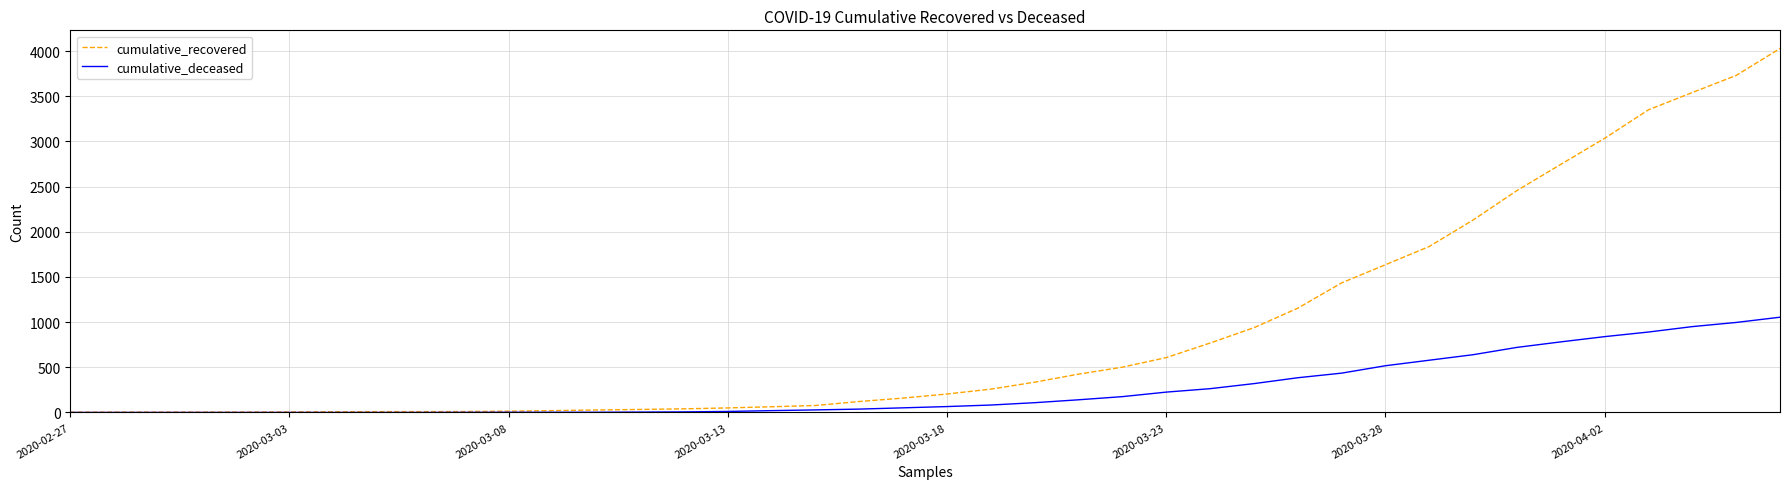

Which series has the largest total across all categories?

cumulative_recovered